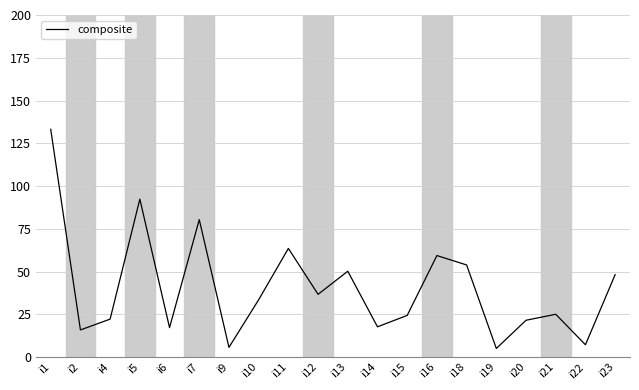

What is the smallest value displayed?

5.0